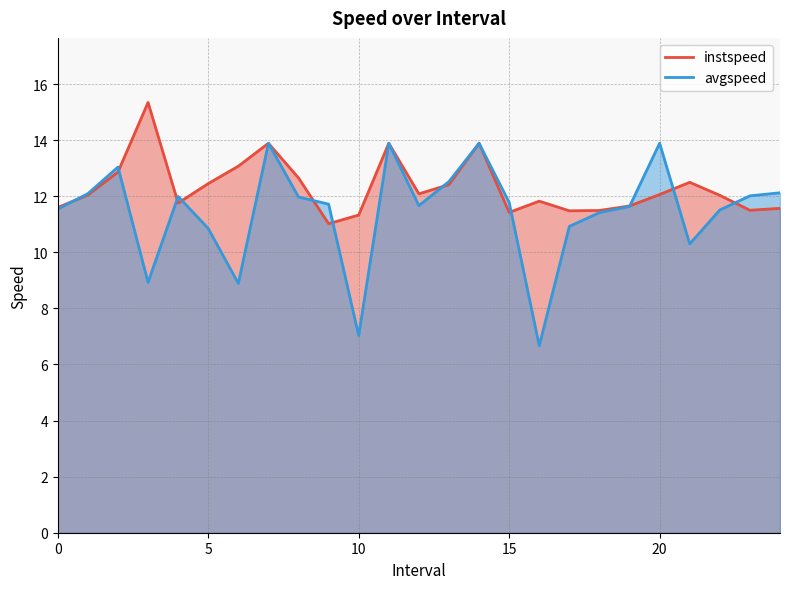

True or false: instspeed has a value of 11.3 at 10.

True